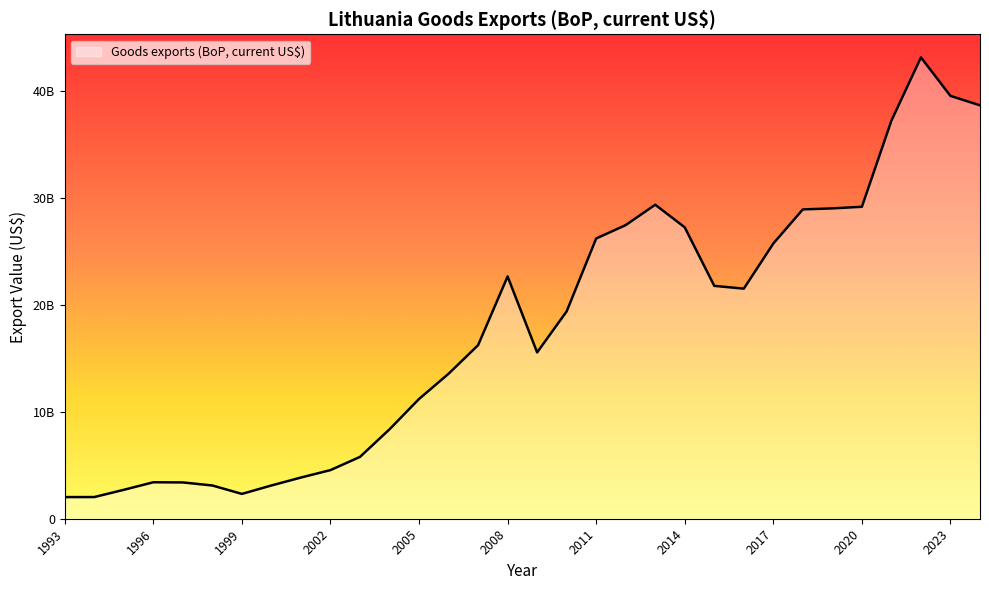

Rank the categories by value from lowest to highest.

1993, 1994, 1999, 1995, 1998, 2000, 1997, 1996, 2001, 2002, 2003, 2004, 2005, 2006, 2009, 2007, 2010, 2016, 2015, 2008, 2017, 2011, 2014, 2012, 2018, 2019, 2020, 2013, 2021, 2024, 2023, 2022